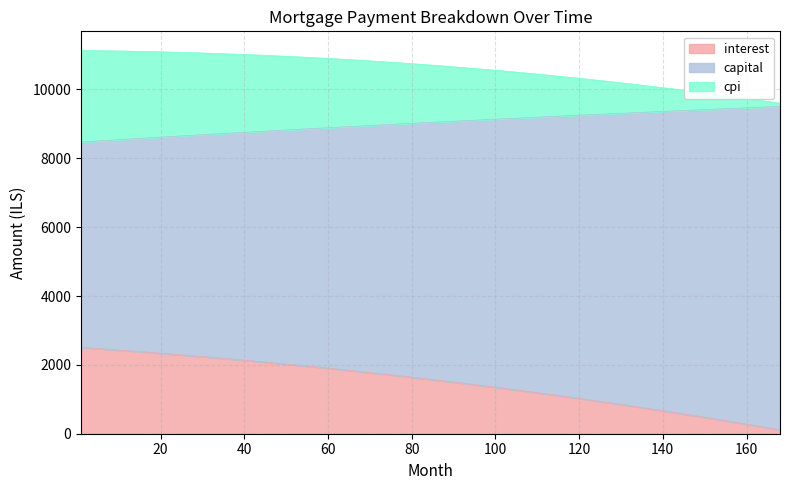

Is the value of capital at 156 greater than the value of interest at 108?

Yes